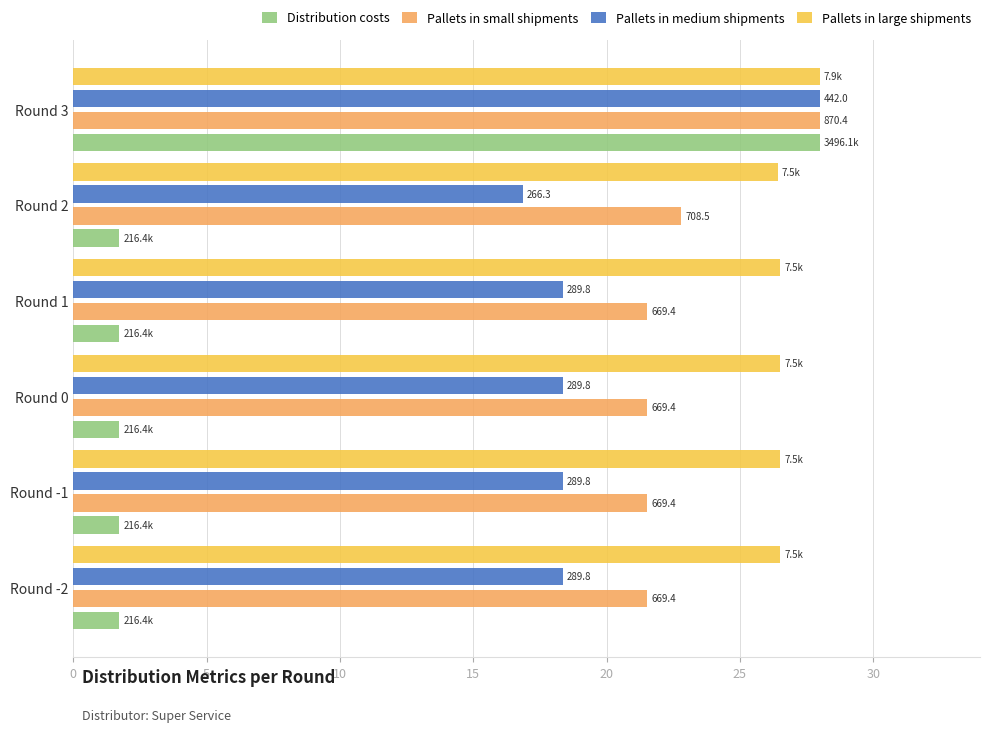

What are all the series names shown in the legend?

Distribution costs, Pallets in small shipments, Pallets in medium shipments, Pallets in large shipments